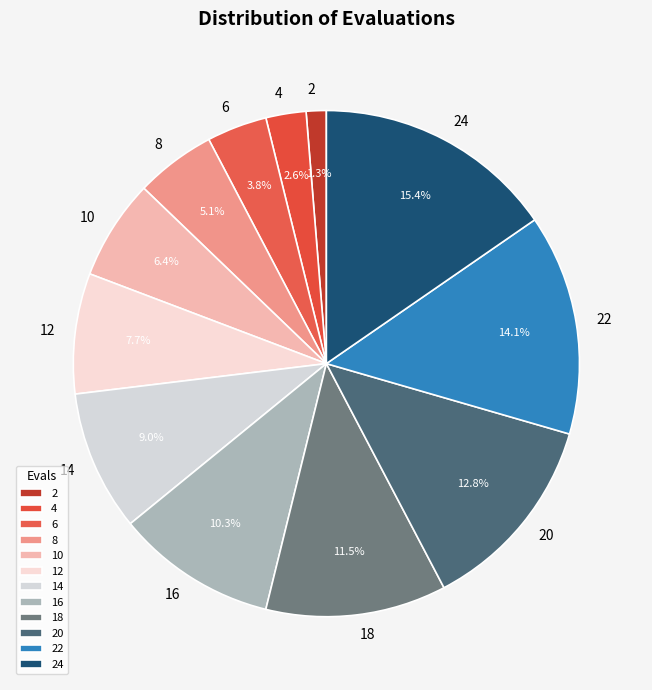

Does 14 represent more than half of the total?

No